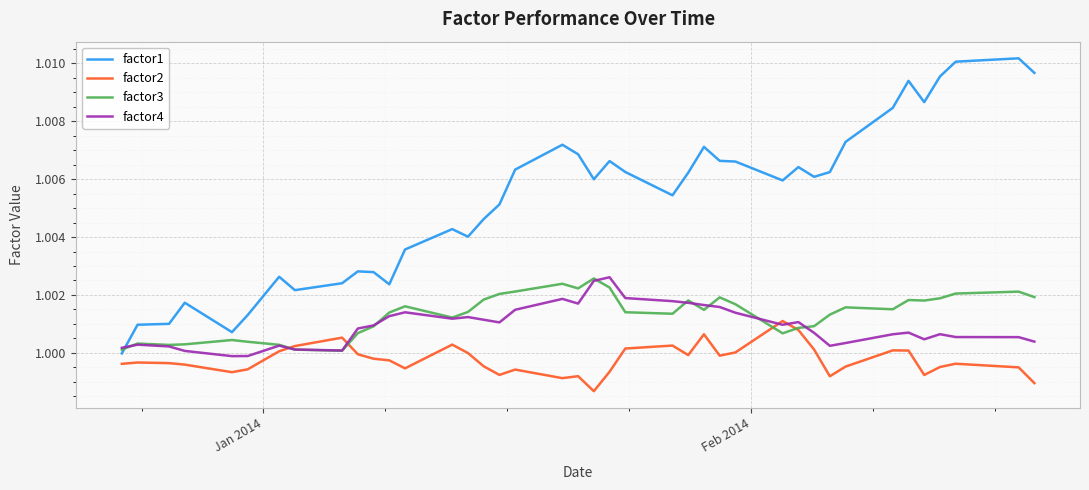

Which series has the widest spread of values?

factor1